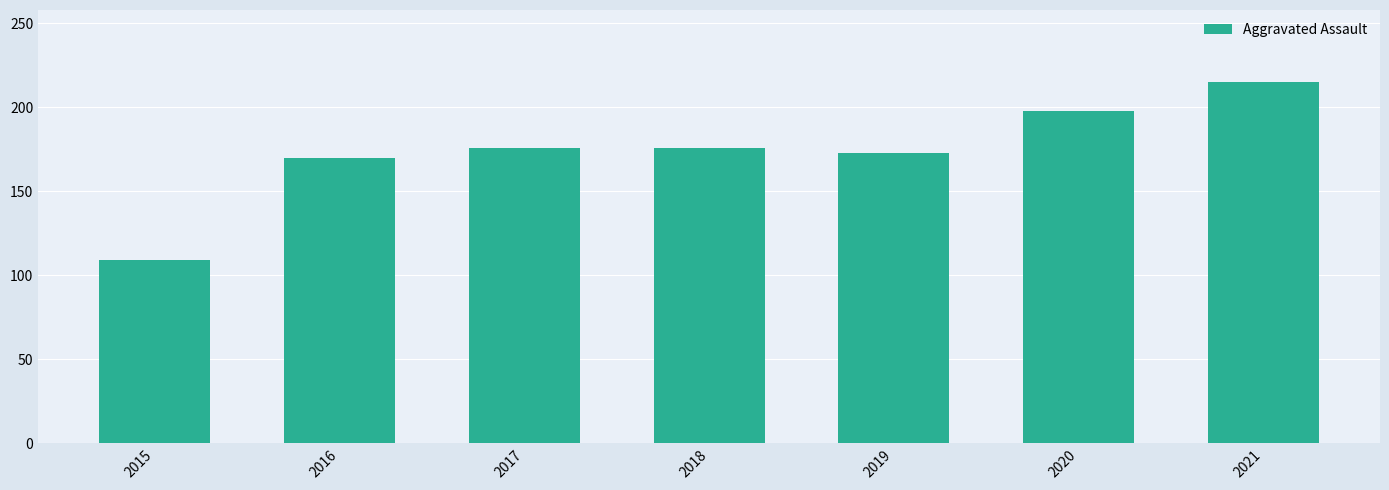

What is the minimum value shown in the chart?

109